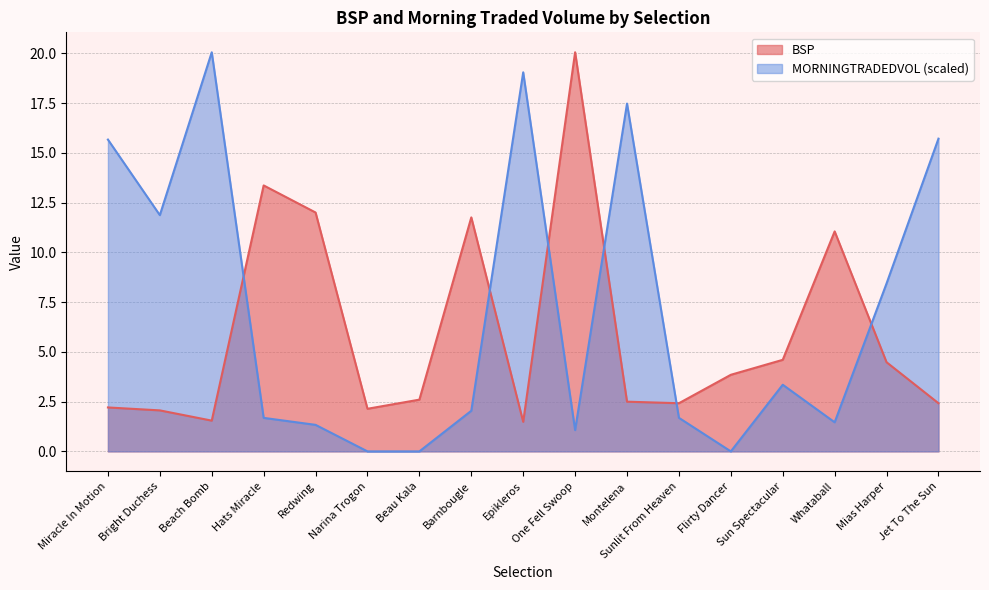

True or false: BSP and MORNINGTRADEDVOL cross at least once.

True